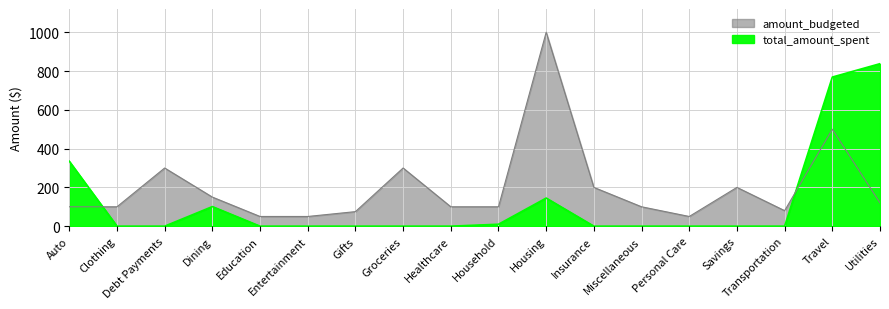

What is the lowest value of the amount_budgeted series?

50